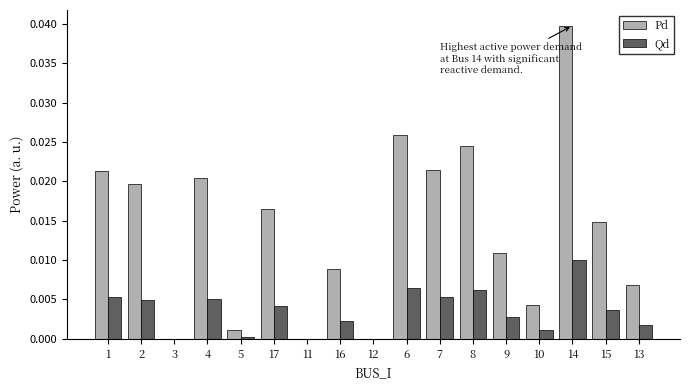

Which label corresponds to the largest value in the chart?

14